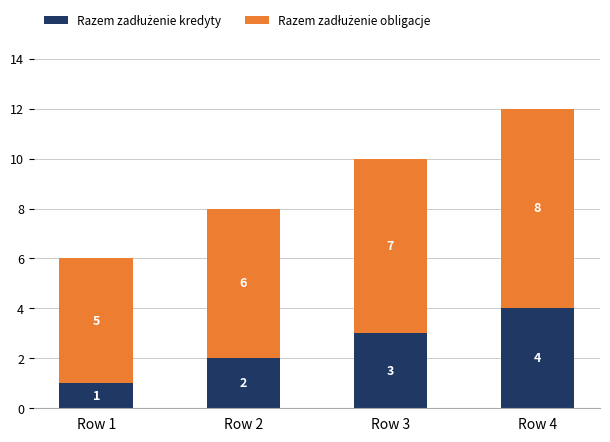

At which category is the sum across all series the highest?

Row 4